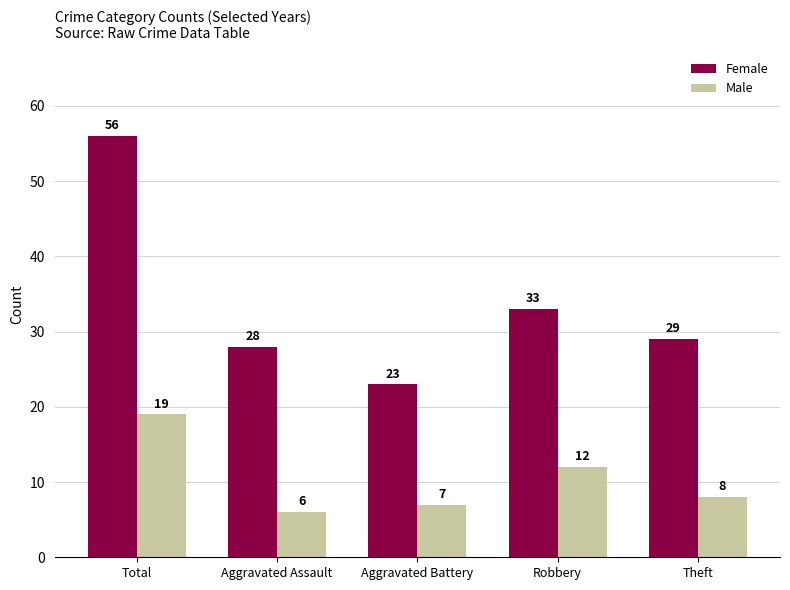

The Female series shows 48 at Robbery. True or false?

False